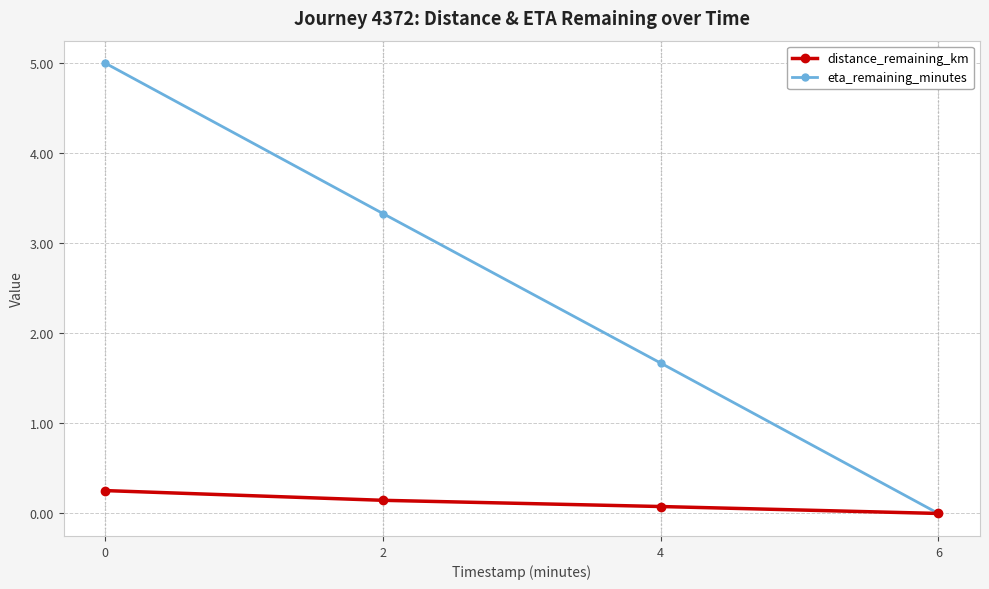

What is the difference between the highest and lowest values at 4?

1.6